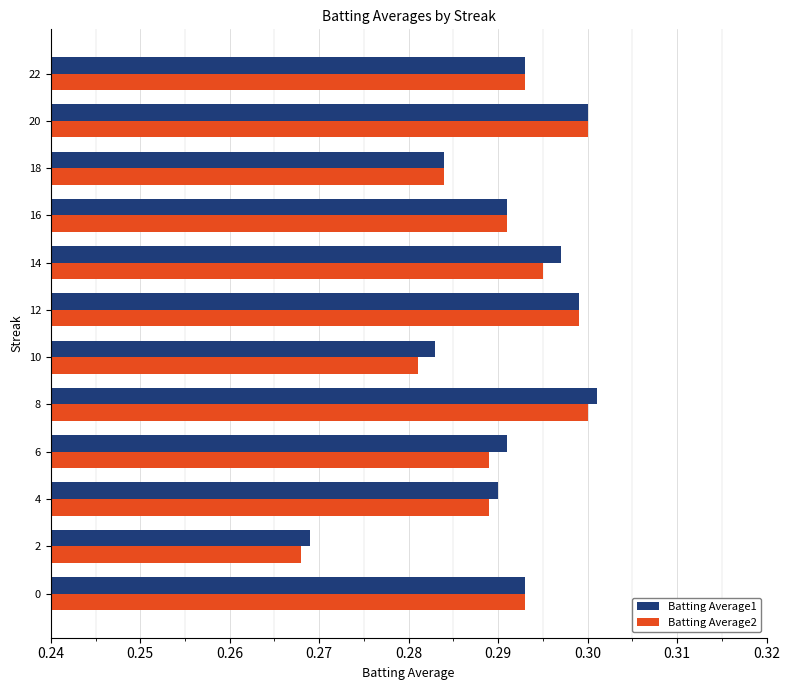

The value of Batting Average2 at 20 is 0.1. True or false?

False